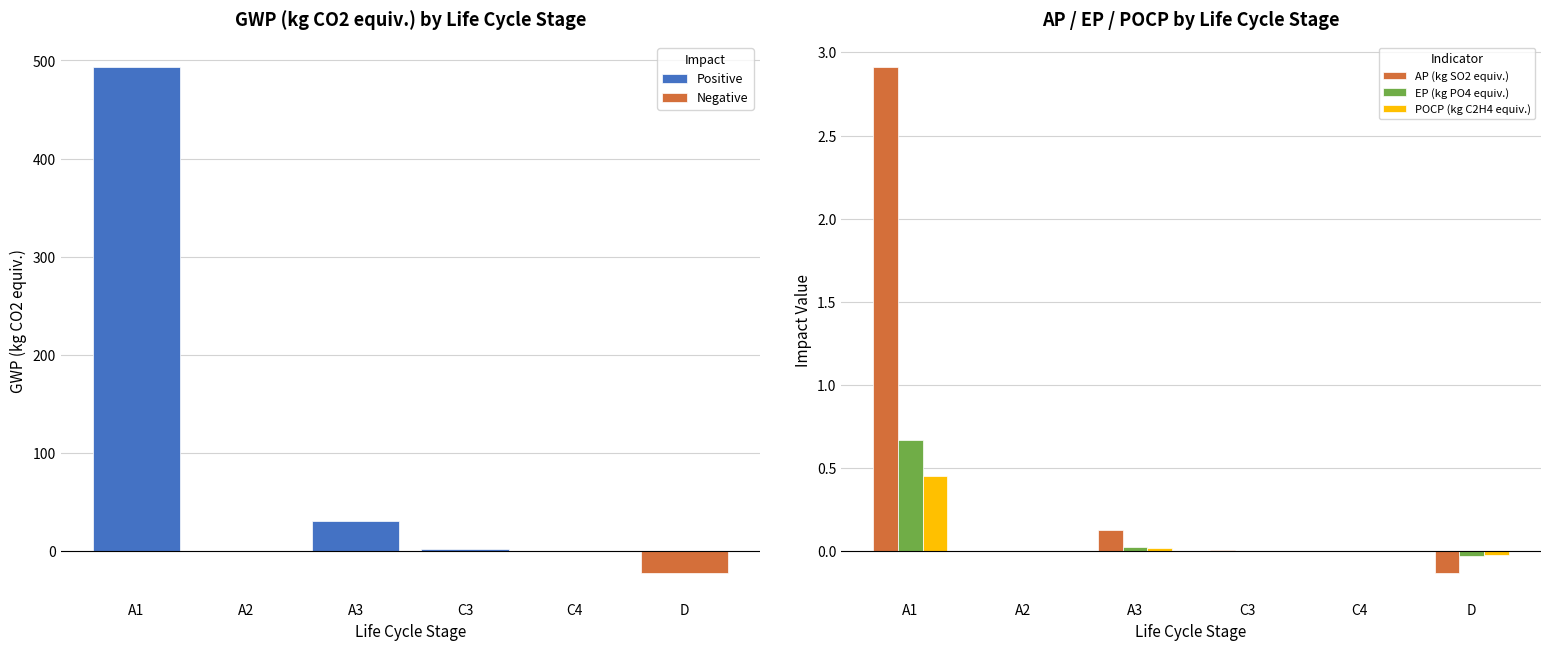

Rank the series at A3 from highest to lowest value.

Positive, AP (kg SO2 equiv.), EP (kg PO4 equiv.), POCP (kg C2H4 equiv.), Negative